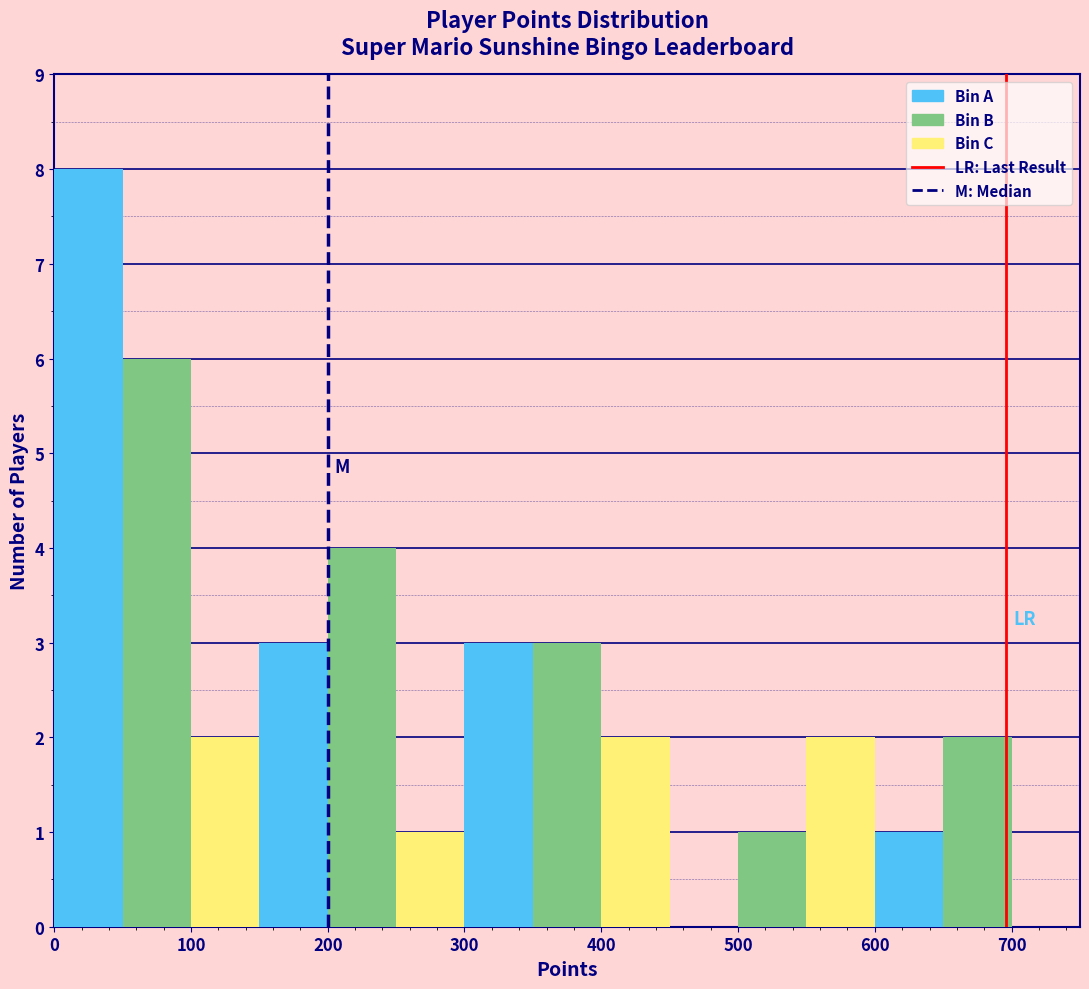

Which range on the x-axis has the tallest bar?

0 to 50